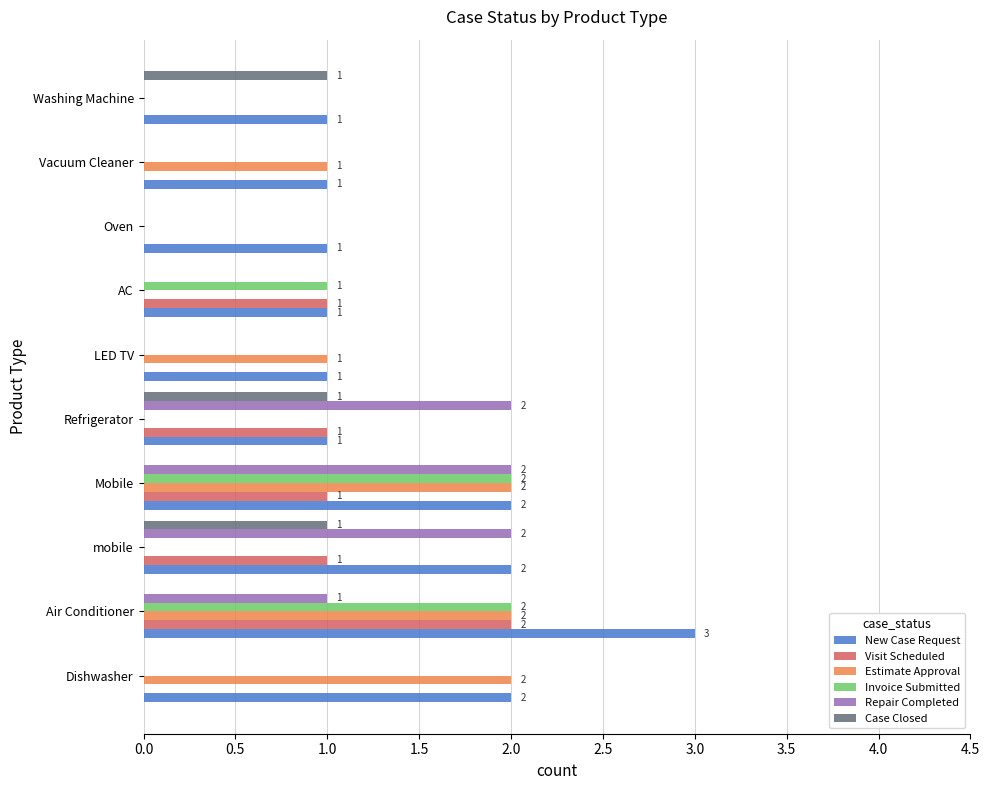

At which category is the sum across all series the highest?

Air Conditioner